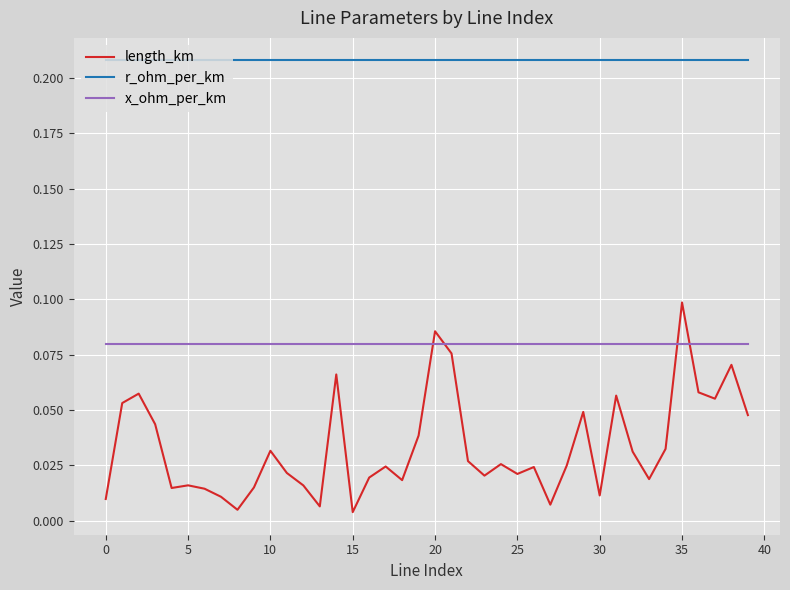

True or false: length_km and x_ohm_per_km intersect in this chart.

True